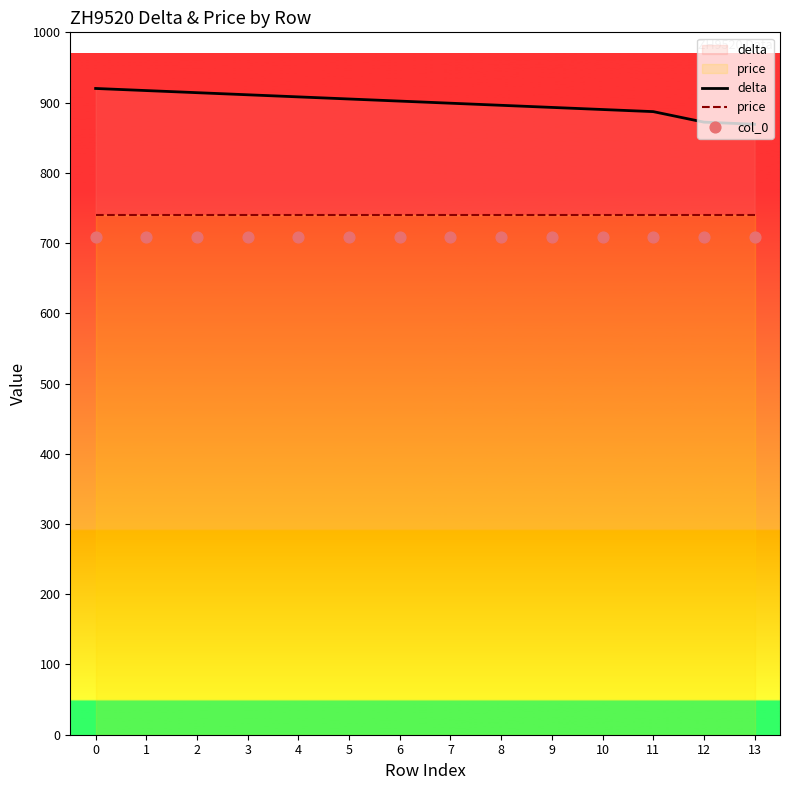

Which series has the widest spread of Y values?

delta